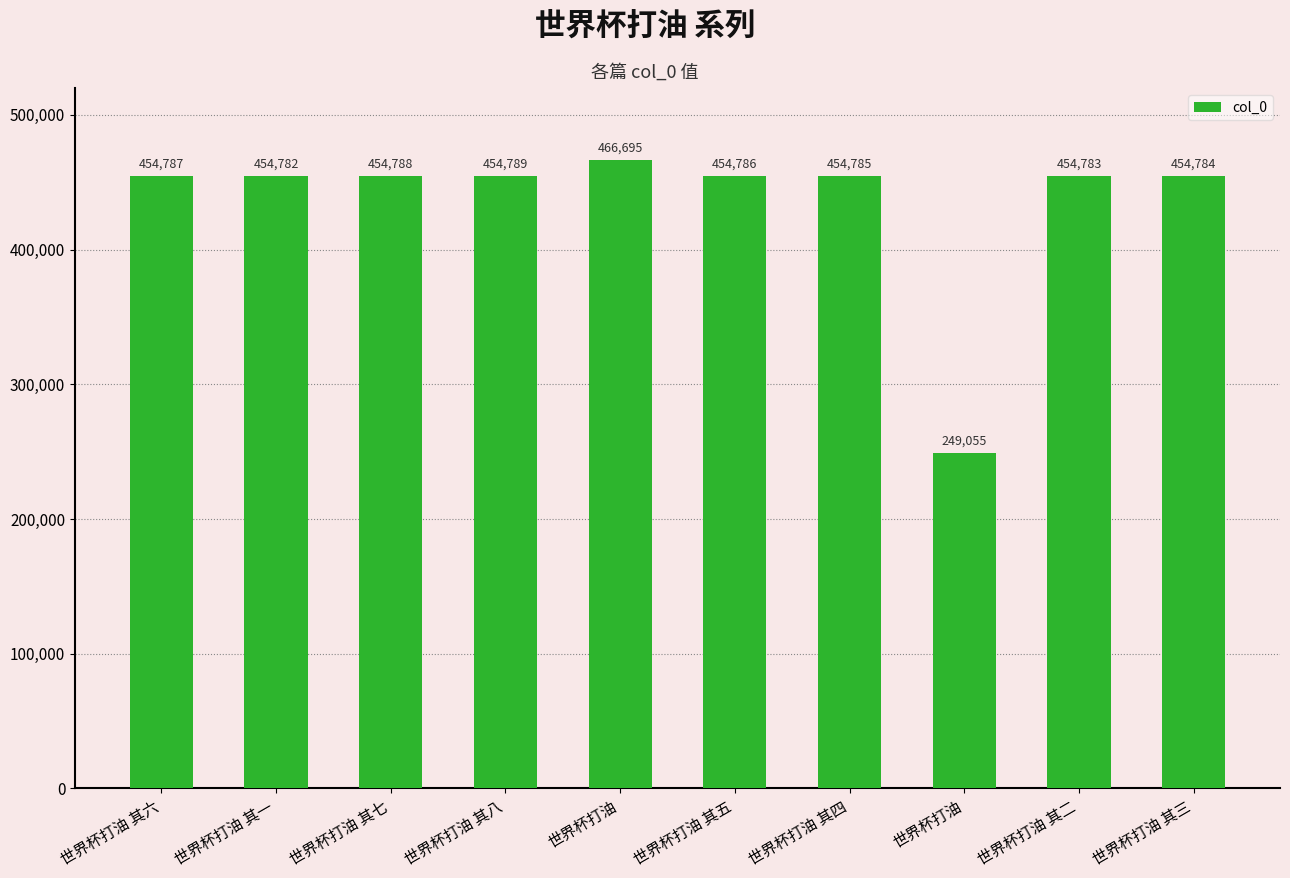

What is the sum of the values at 世界杯打油 其六 and 世界杯打油 其一?

909569